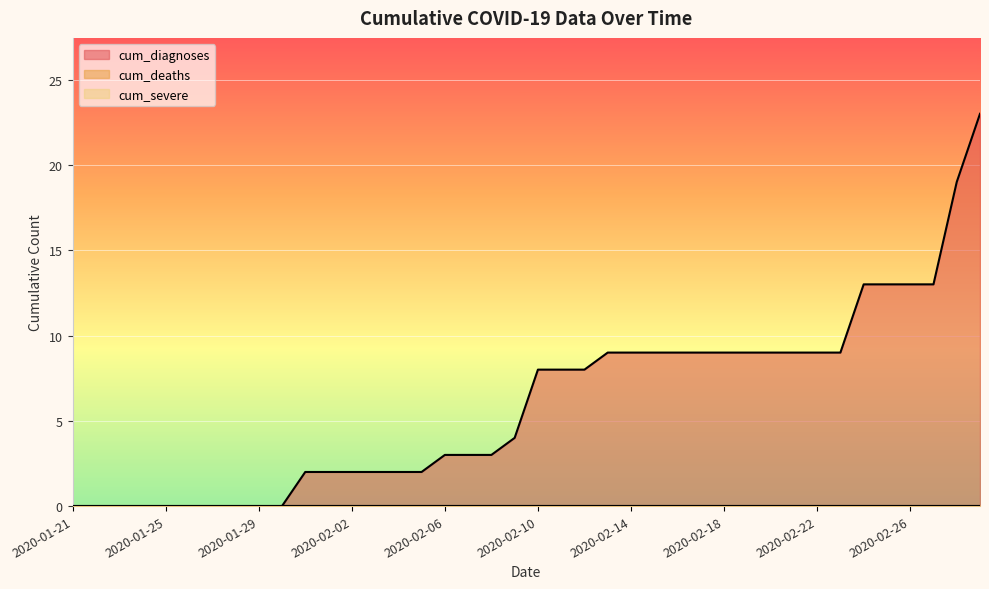

At which label does cum_diagnoses reach its minimum?

2020-01-21